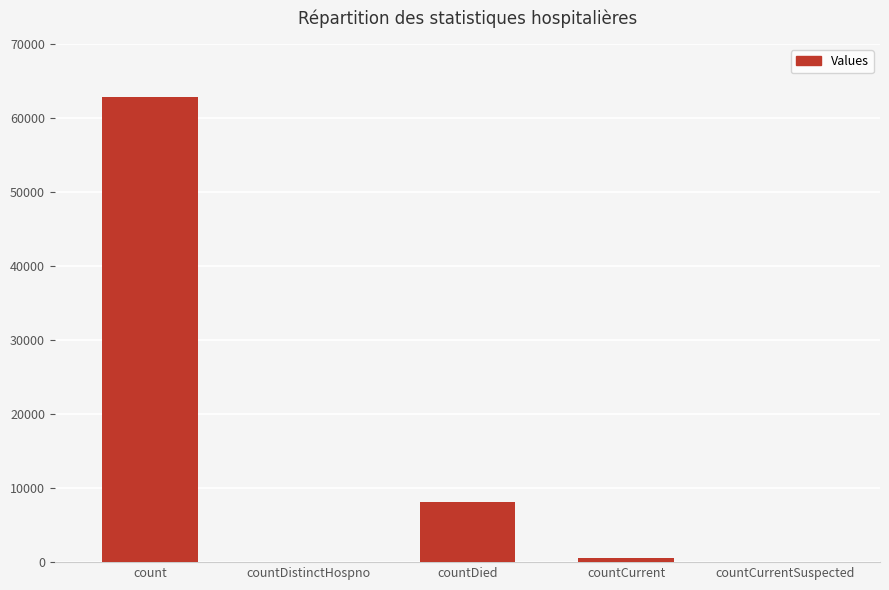

Which has a higher value, countCurrent or count?

count